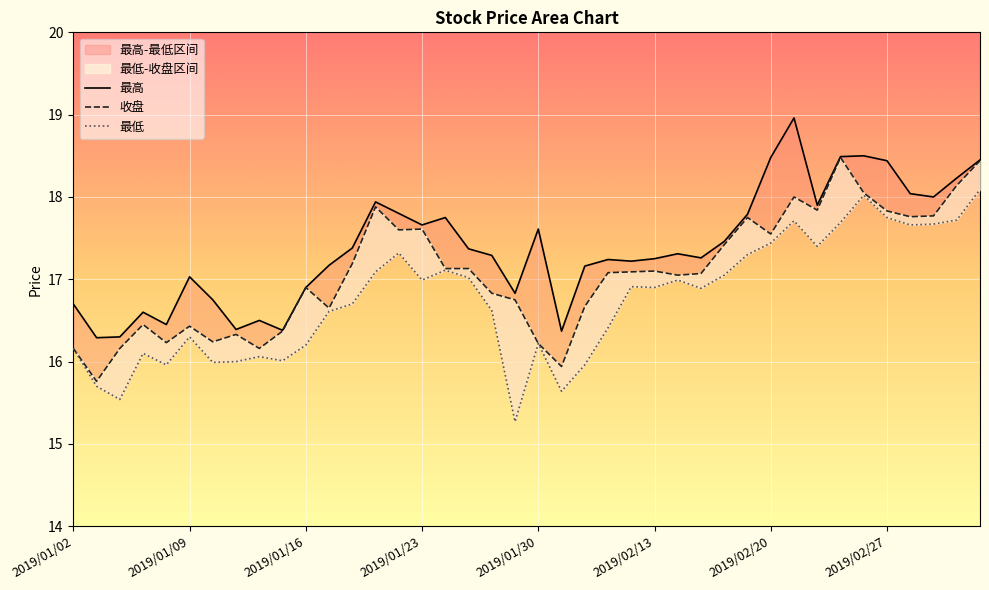

Rank the series by their average value, from lowest to highest.

最低, 收盘, 最高